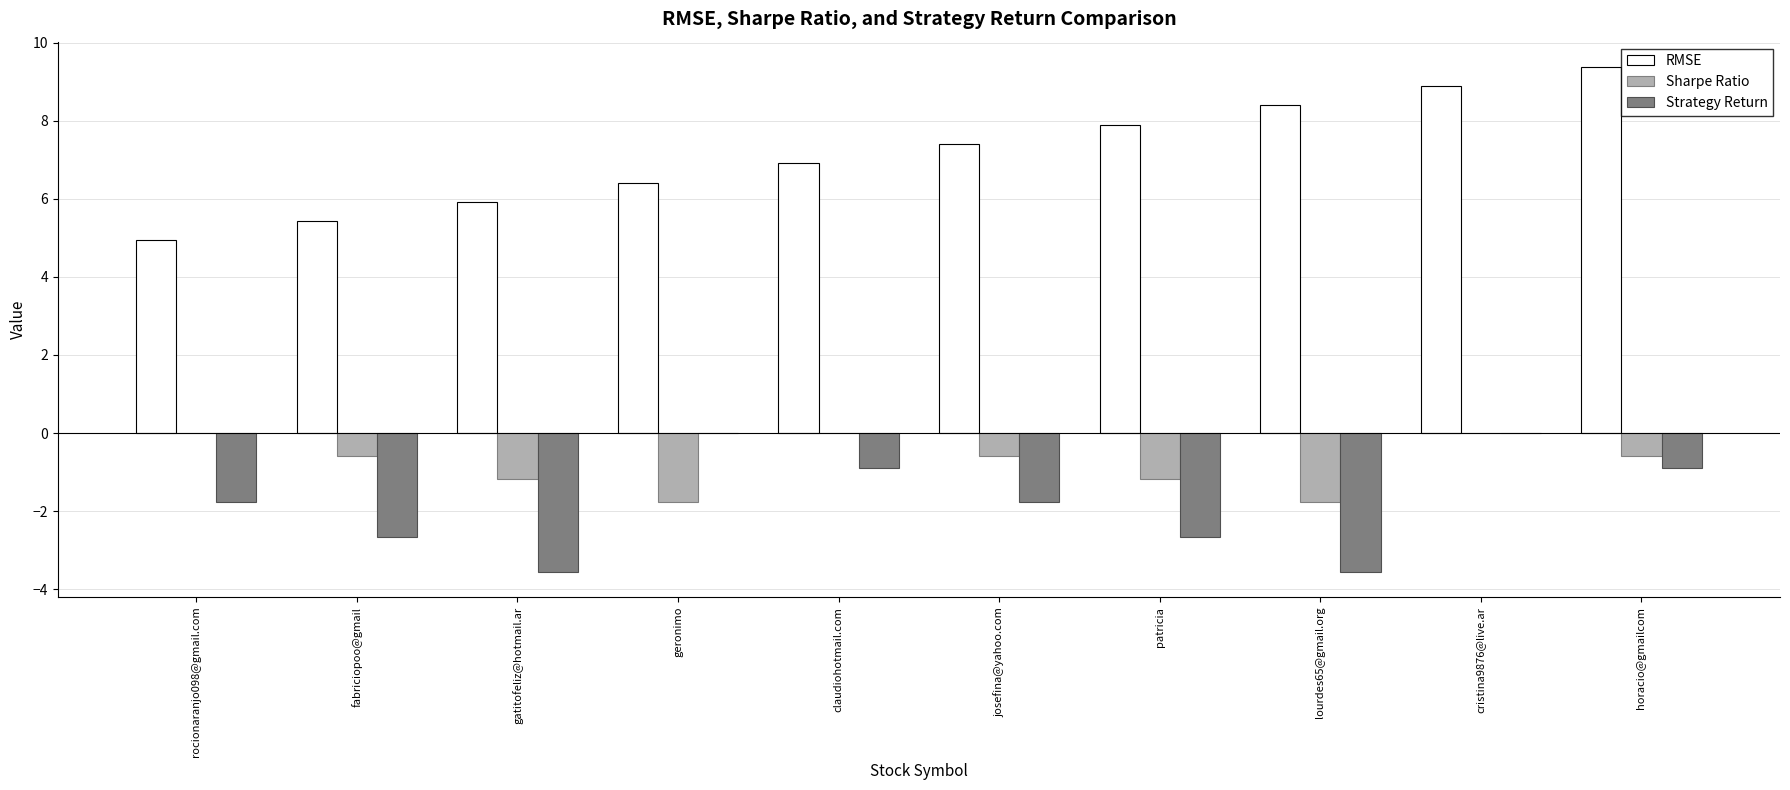

Count the number of categories in the chart.

10